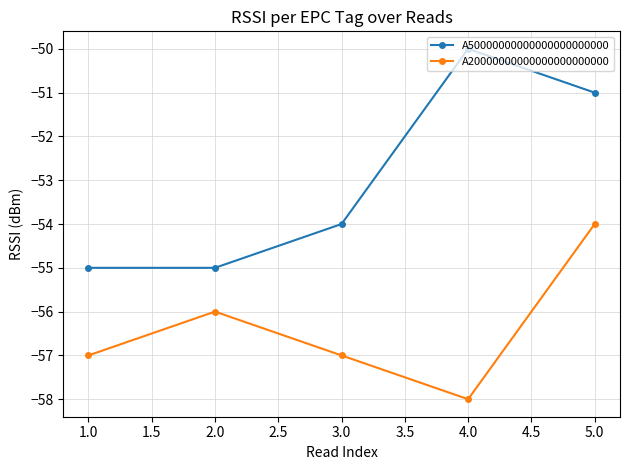

Which category has the lowest value in the A20000000000000000000000 series?

4.0